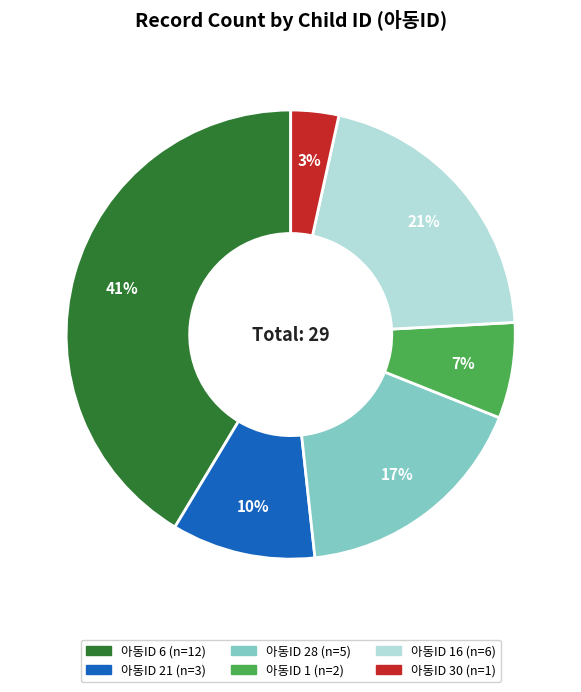

To the nearest percent, what is the difference between the largest and smallest slice percentages?

38%